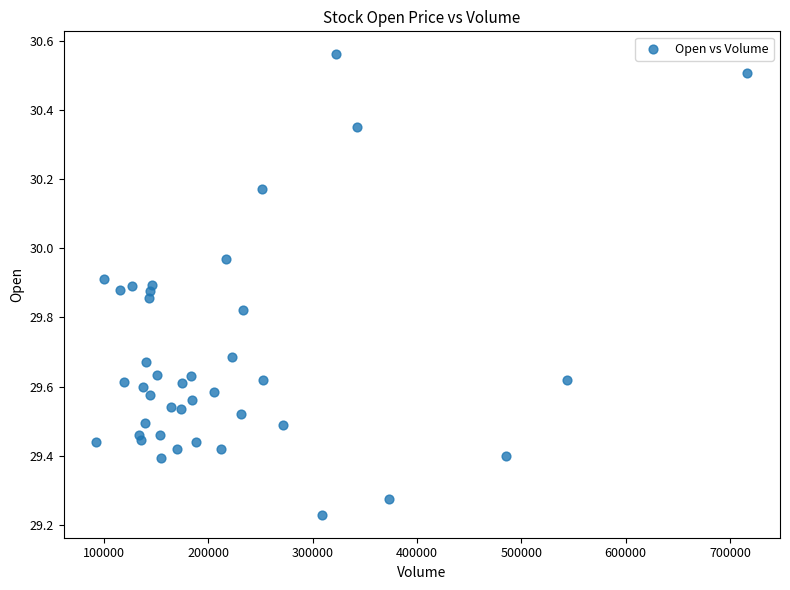

What is the range of Y values (max minus min)?

1.3